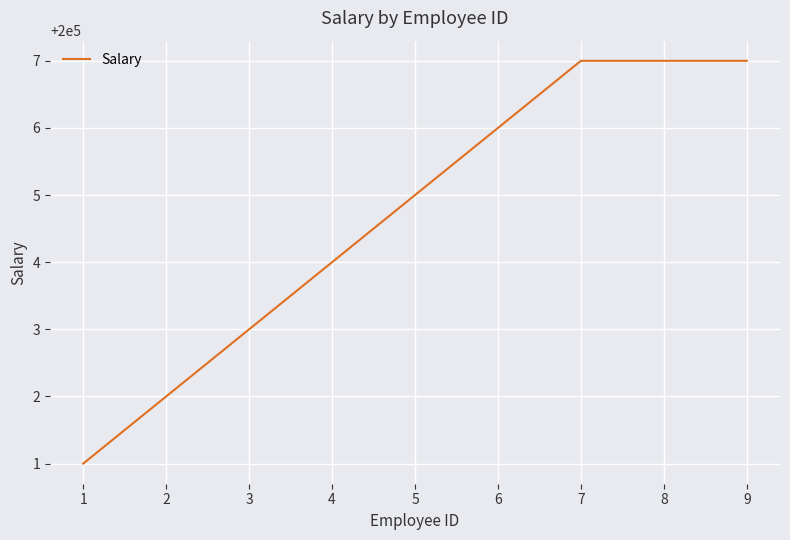

Is it true that the value at 4 is 200004?

True